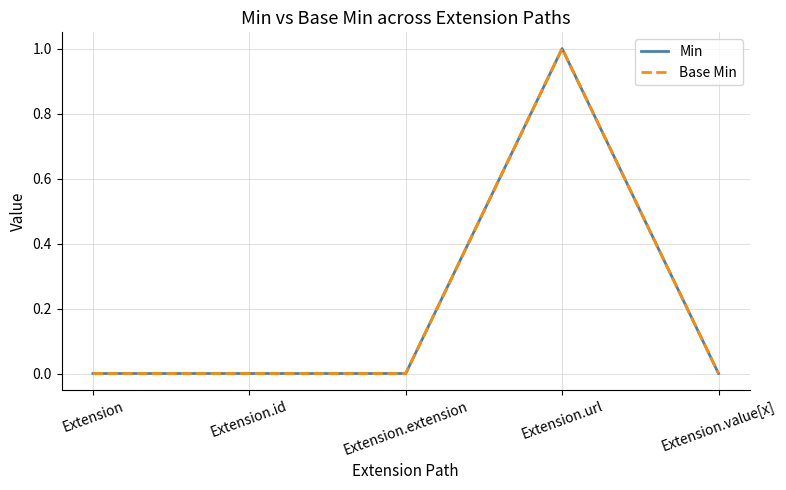

Is this an area chart (filled region under the line)?

No